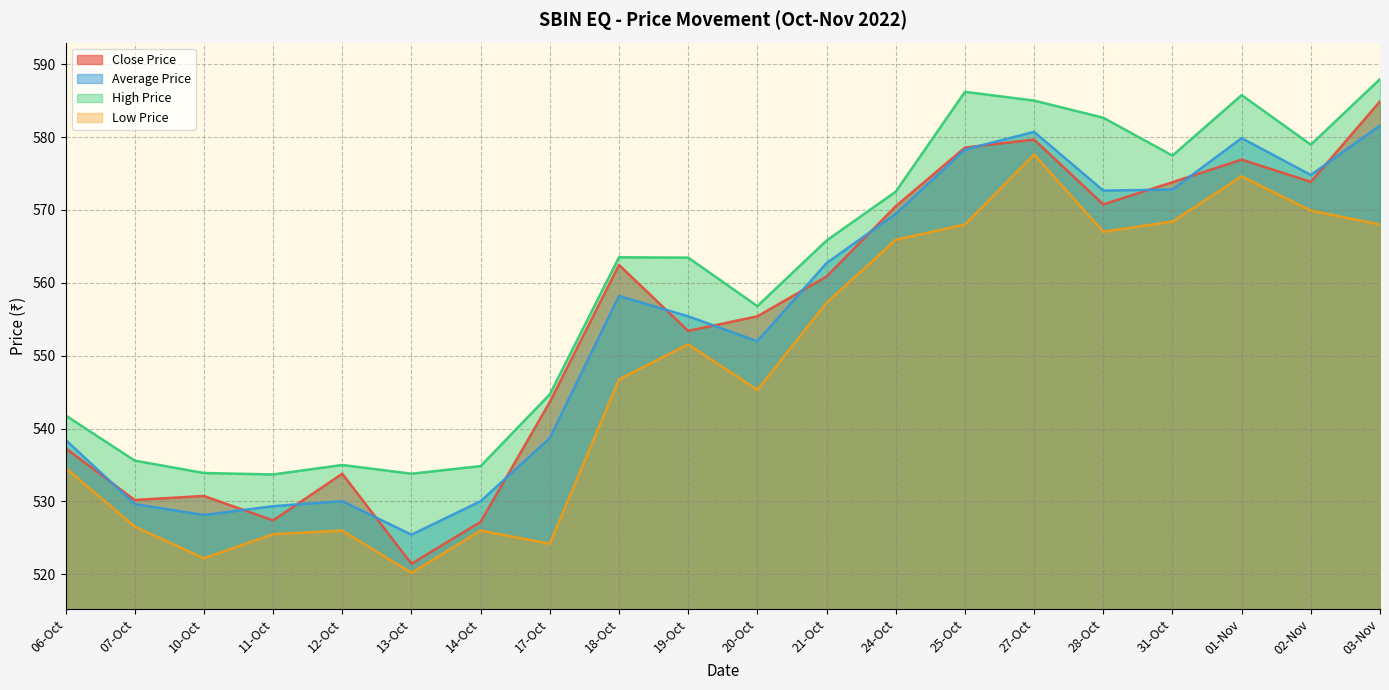

What are all the series names shown in the legend?

Close Price, Average Price, High Price, Low Price